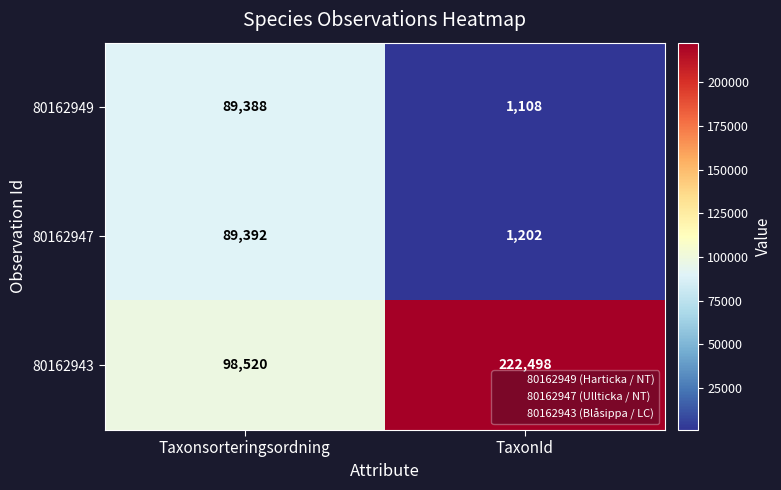

What is the sum of all 80162949 values?

90496